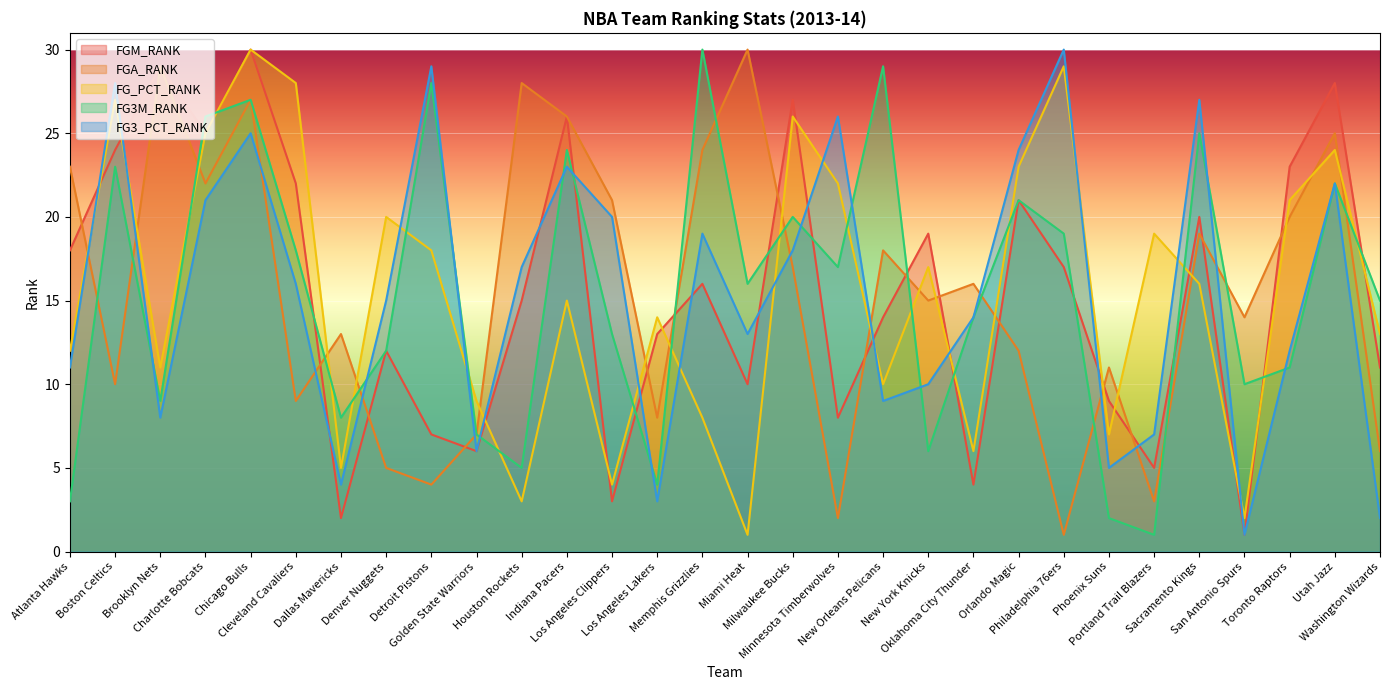

What is the sum of all FG3_PCT_RANK values?

465